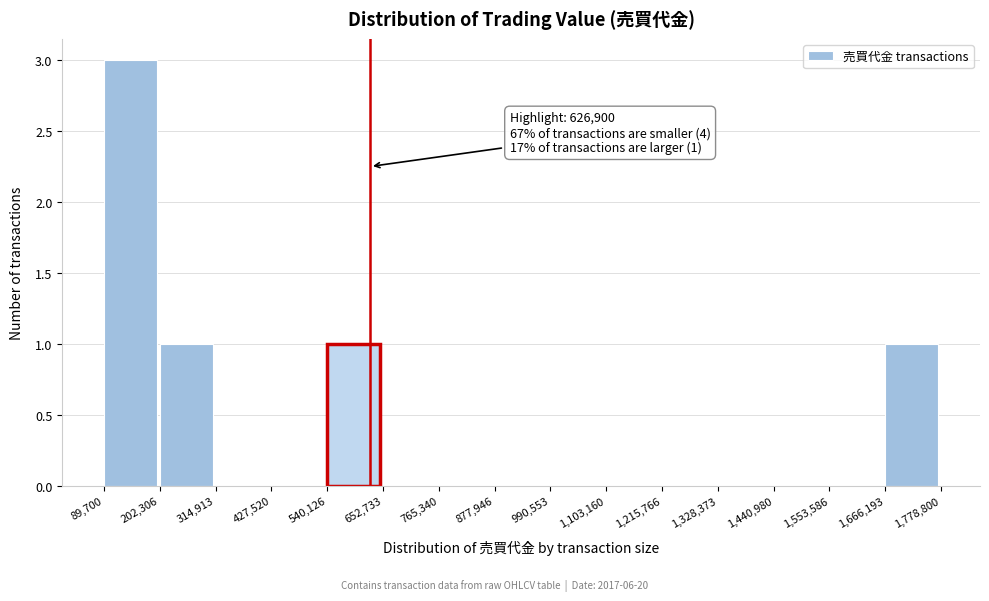

Over which range of the x-axis is the bar tallest?

89,700 to 202,306